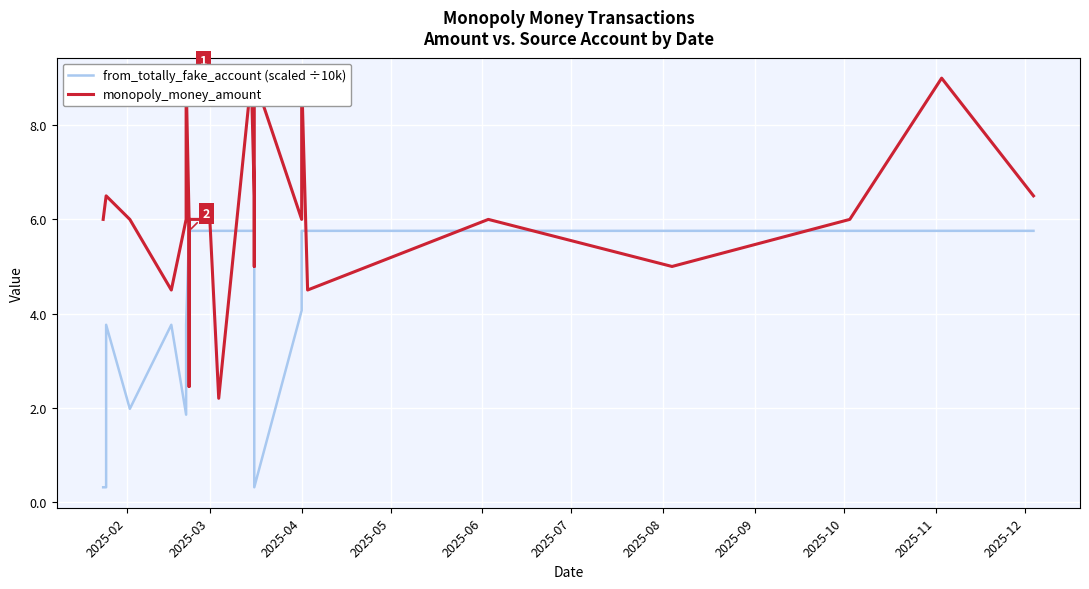

What is the label of the 33rd point from the right?

2025-07